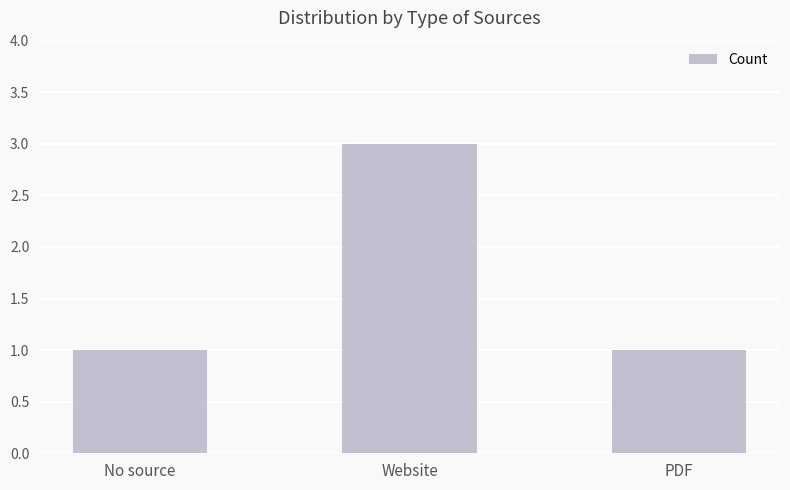

What is the label of the 3rd bar from the left?

PDF